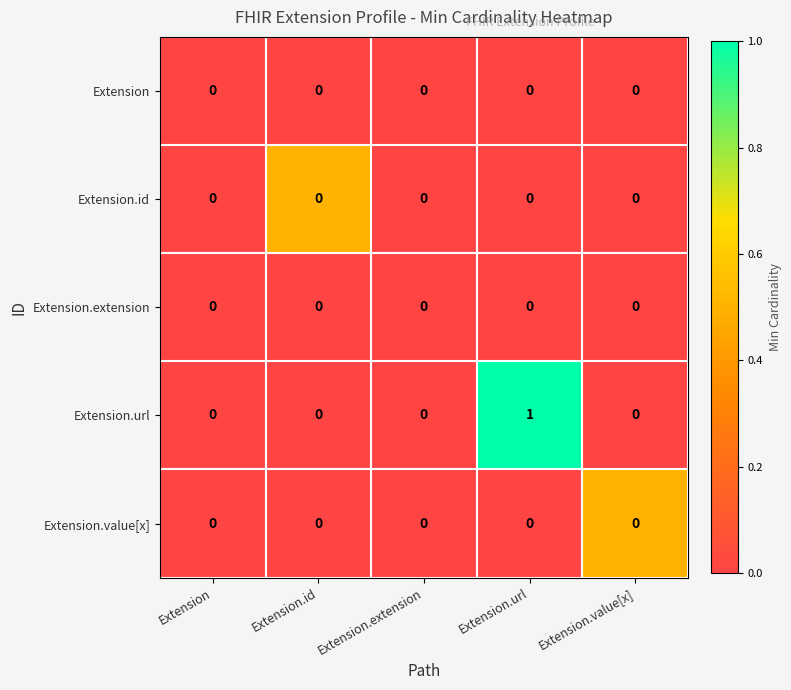

Which series changed the most between Extension.url and Extension.value[x]?

Extension.url